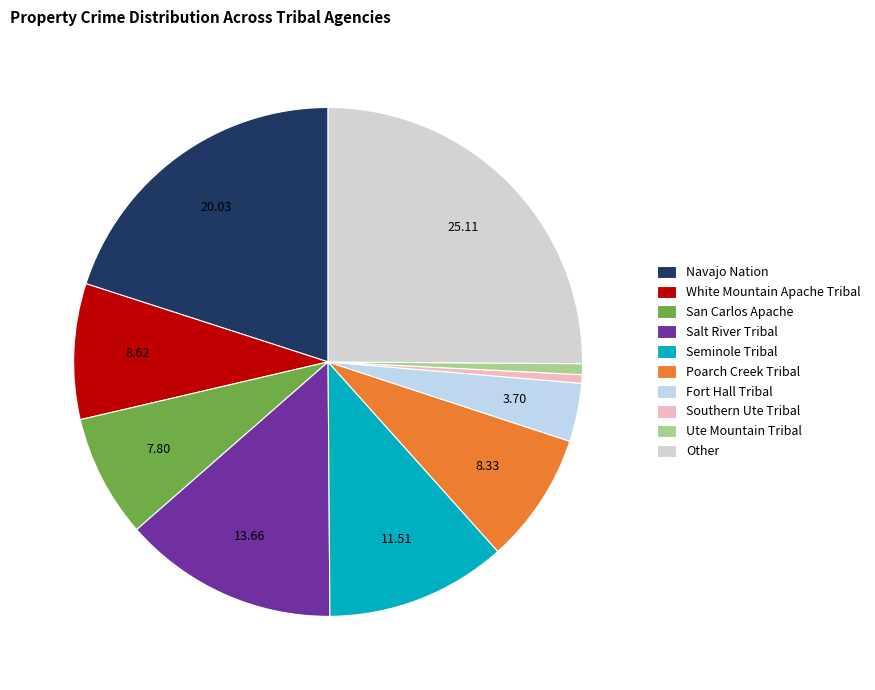

Count the number of slices in the pie.

10